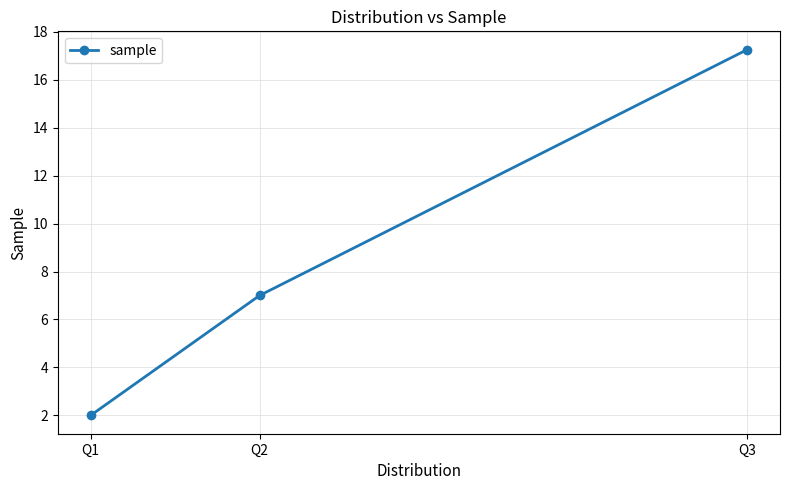

What is the smallest value displayed?

2.0